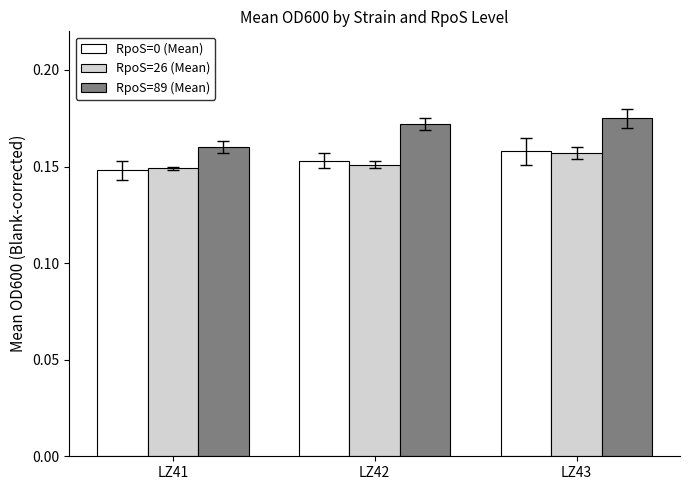

True or false: RpoS=26 (Mean) has a value of 0.1 at LZ42.

False